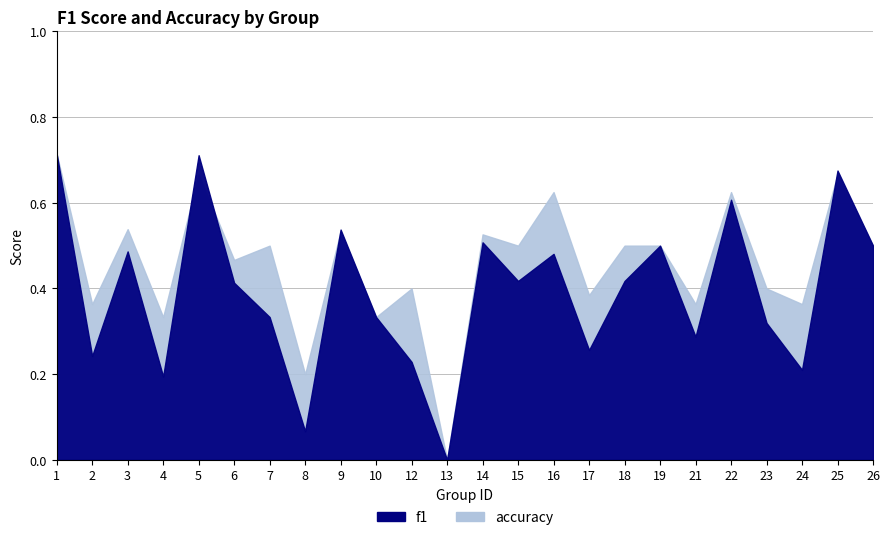

What are all the series names shown in the legend?

f1, accuracy